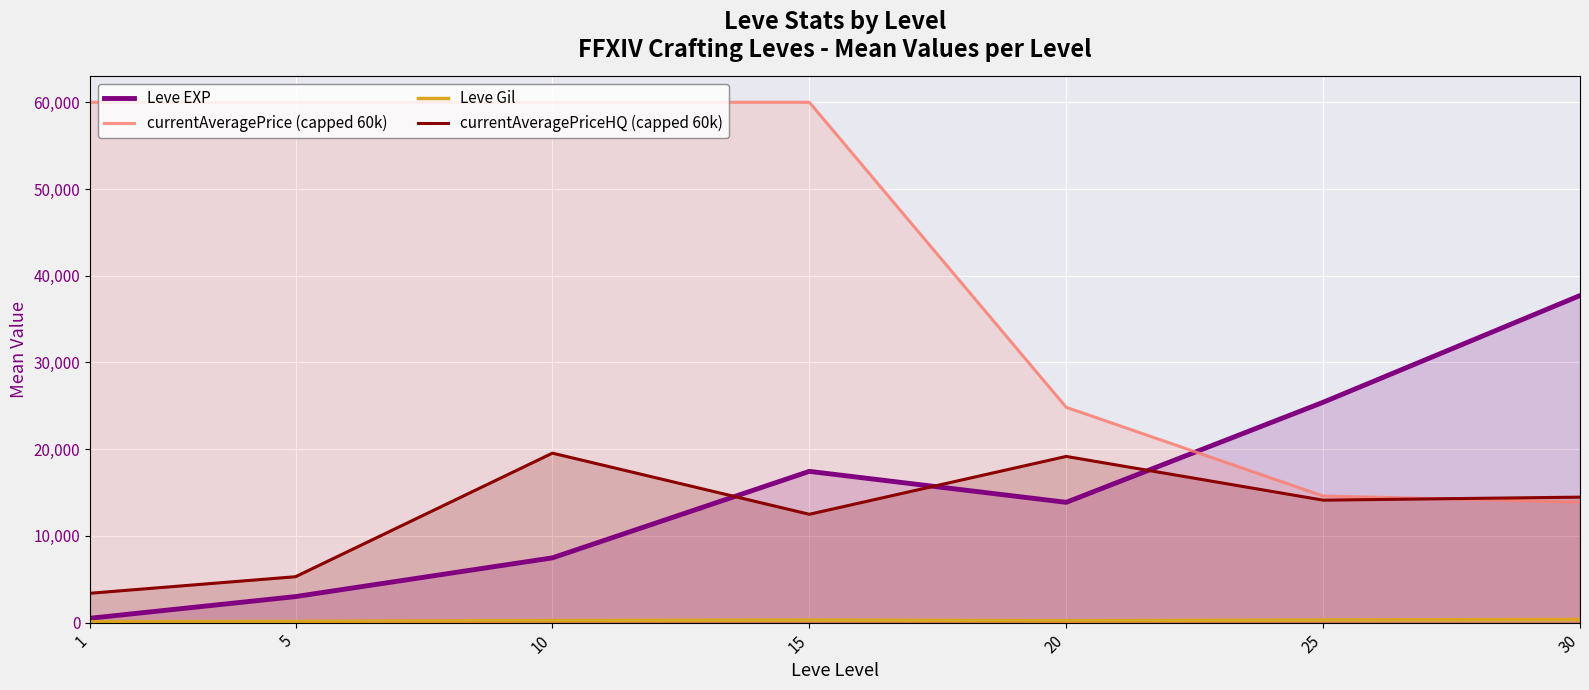

In Leve EXP, how many points are higher than both neighbors (excluding endpoints)?

1